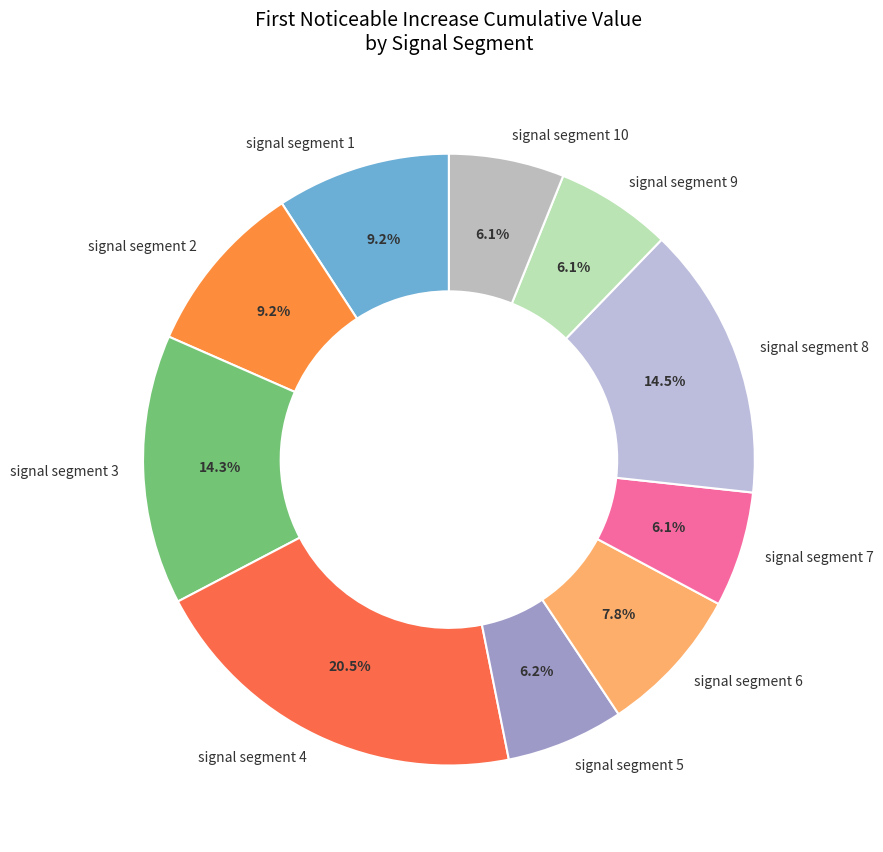

The signal segment 6 slice represents 1% of the pie. True or false?

False